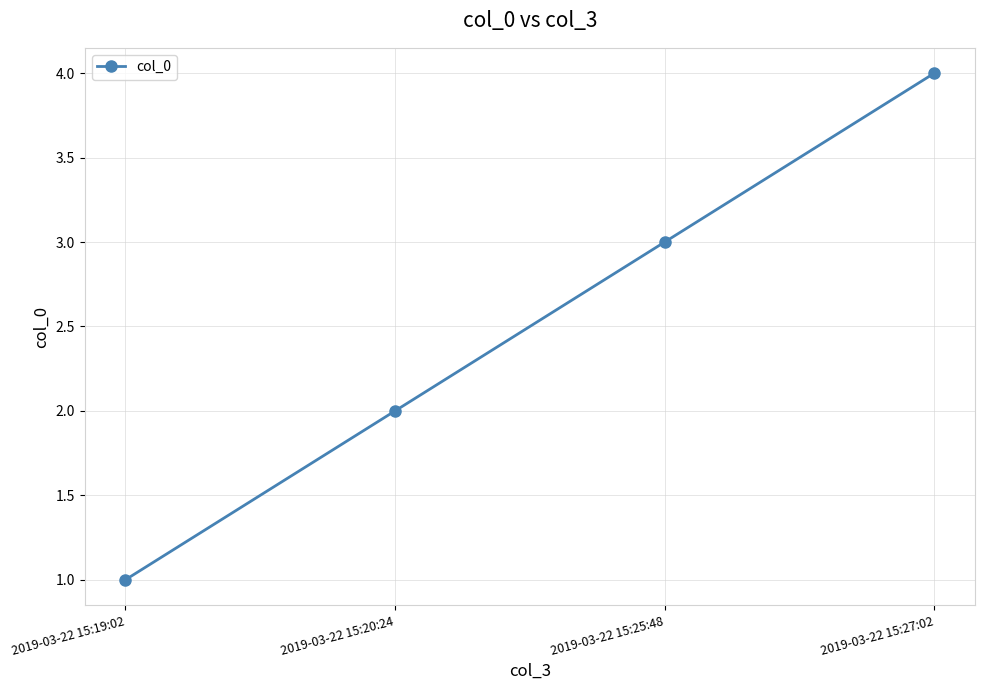

Which category has the highest value across all series?

2019-03-22 15:27:02